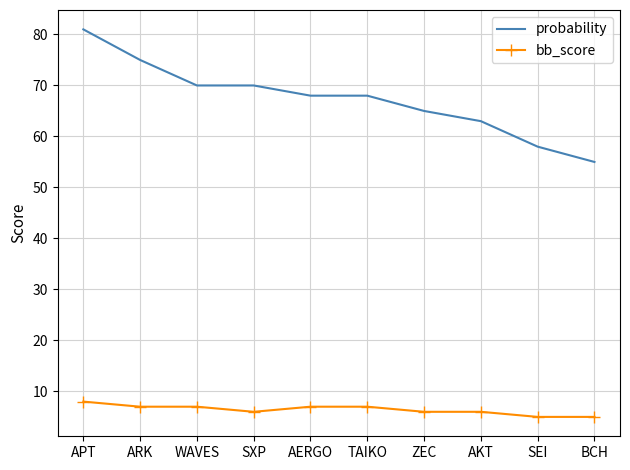

What value does the bb_score series have at TAIKO?

7